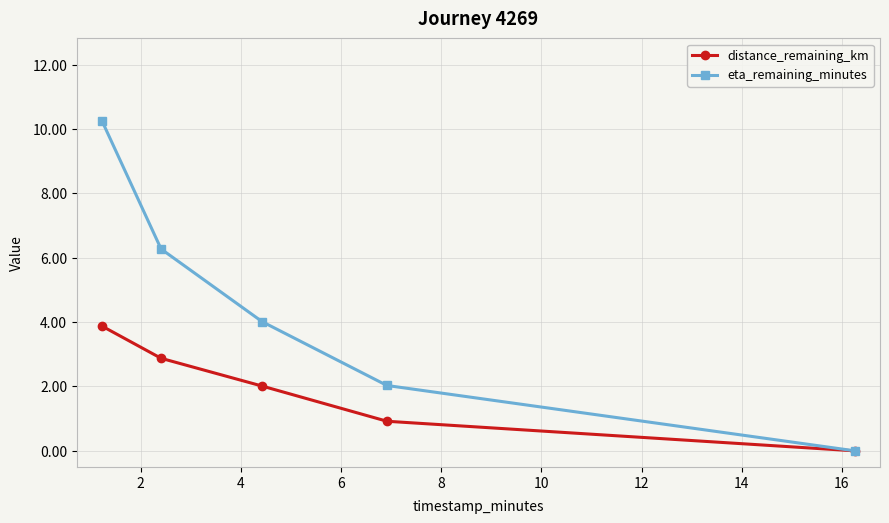

True or false: eta_remaining_minutes has more than 2 interior local peaks.

False